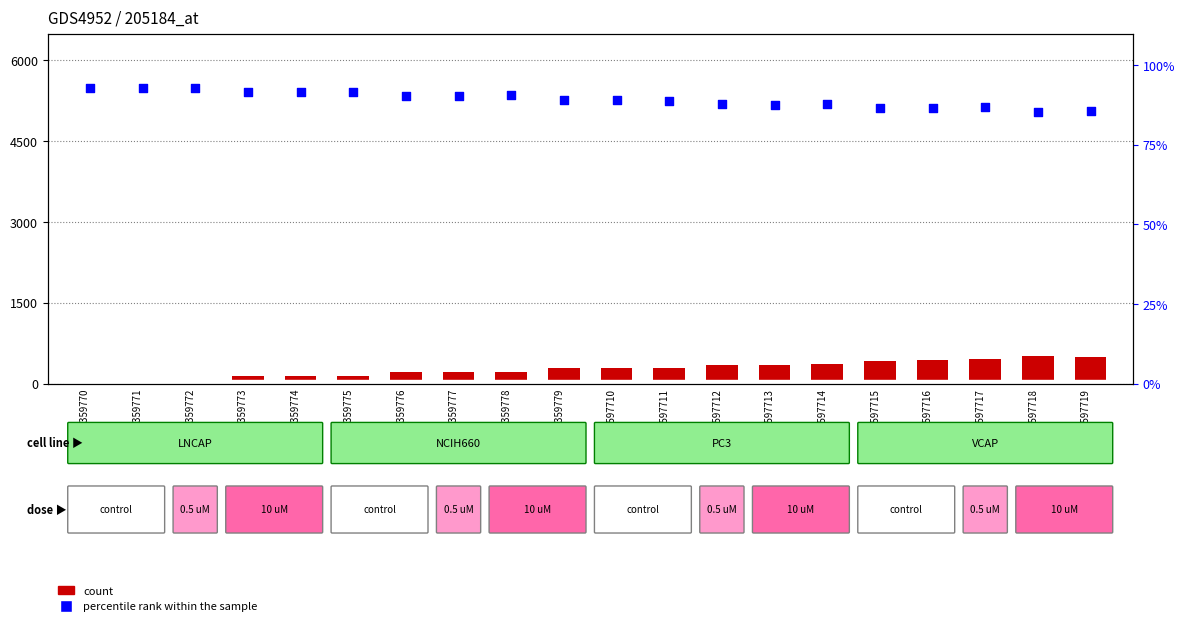

Which series contains the highest Y value?

count